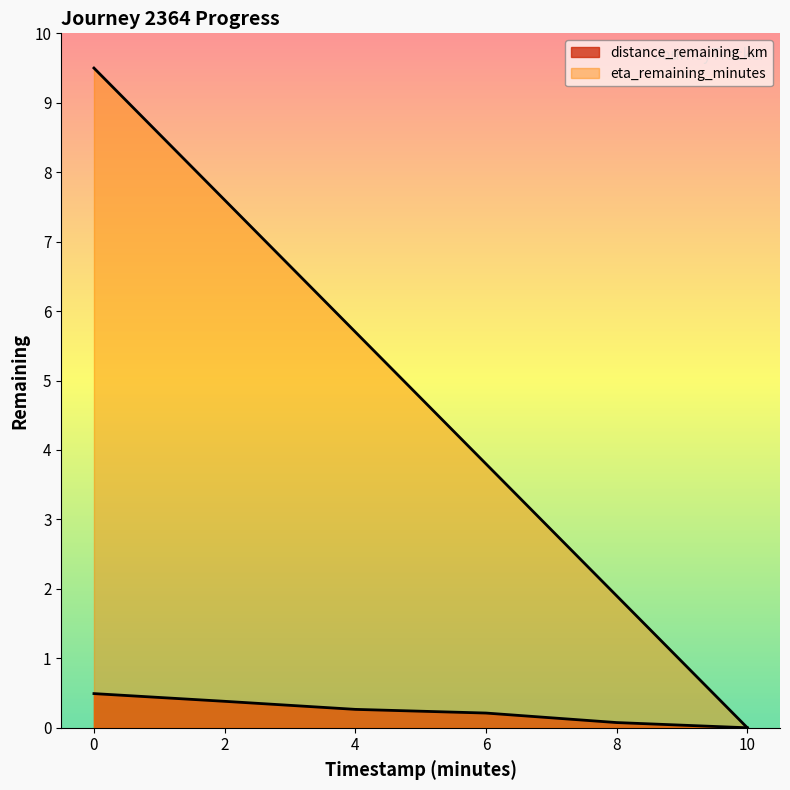

List the labels in order of eta_remaining_minutes value, smallest first.

10.0, 8.0, 6.0, 4.0, 2.0, 0.0